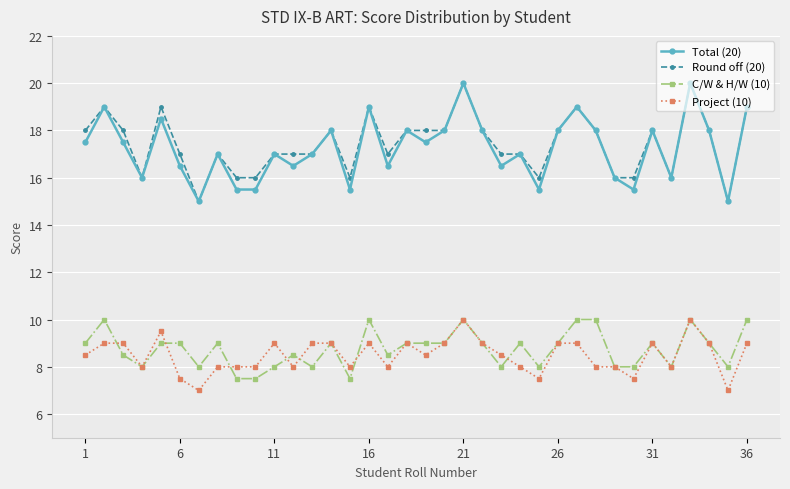

How many series are shown in this chart?

4